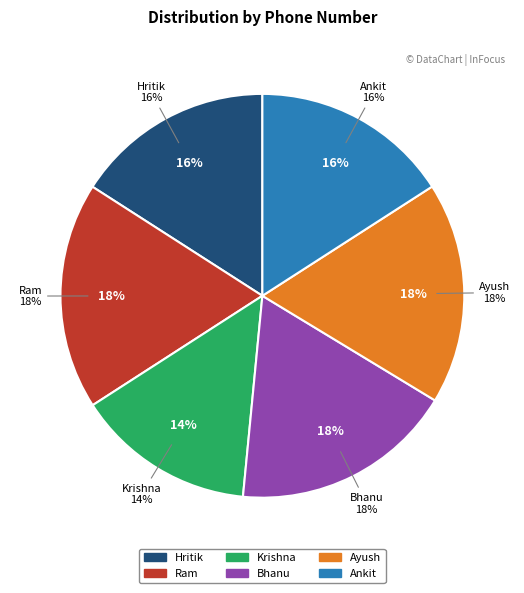

What is the ratio of the value at Ram to the value at Ayush?

1.0